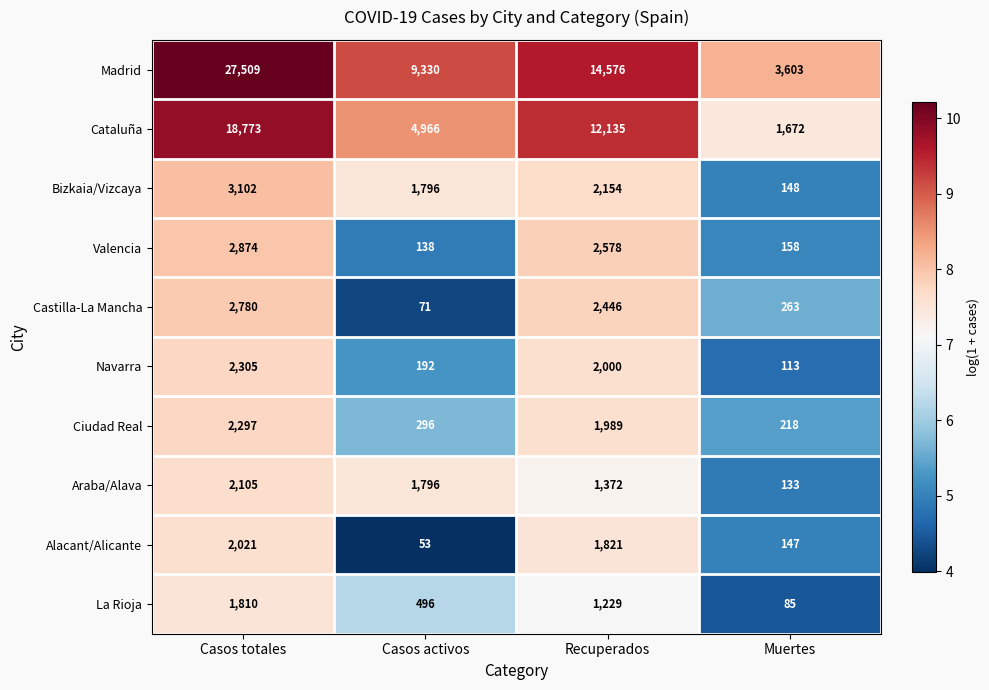

What is the difference between the Araba/Alava values at Muertes and Casos activos?

1663